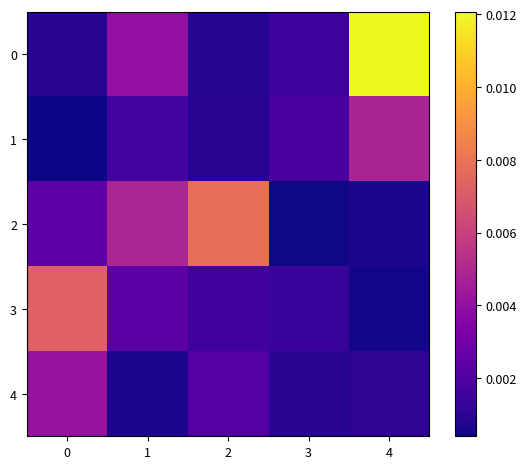

Which has a higher value, 0 or 4?

4